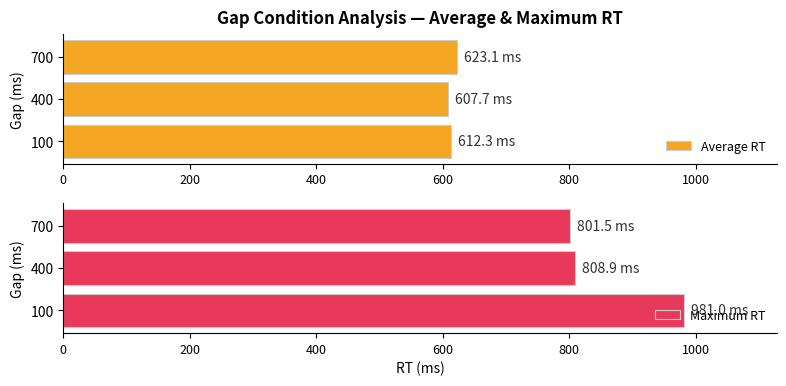

What are all the series names shown in the legend?

Average RT, Maximum RT